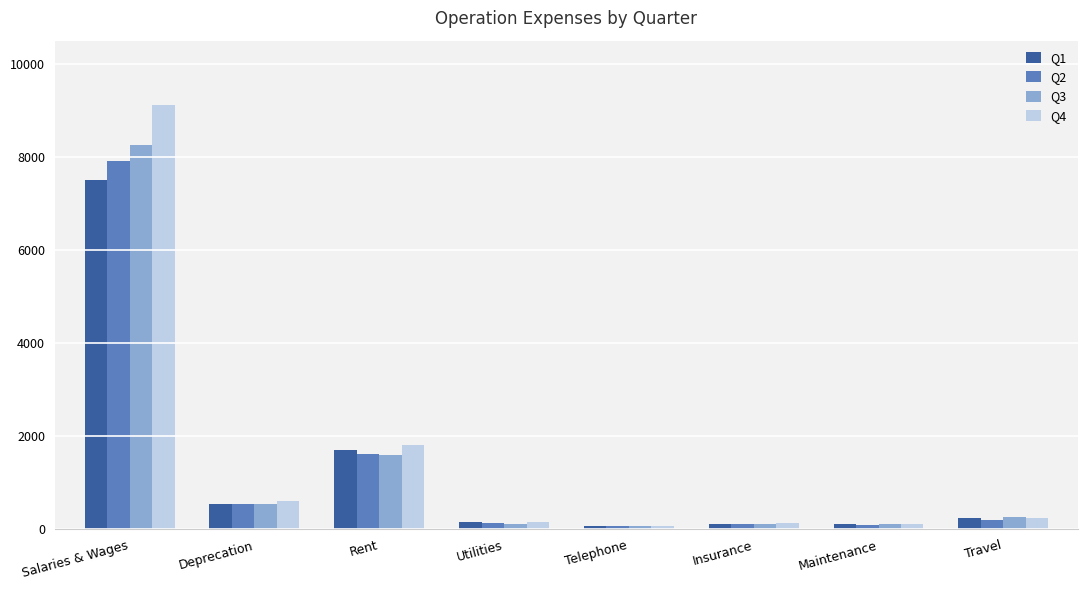

Which category has the highest value in the Q4 series?

Salaries & Wages